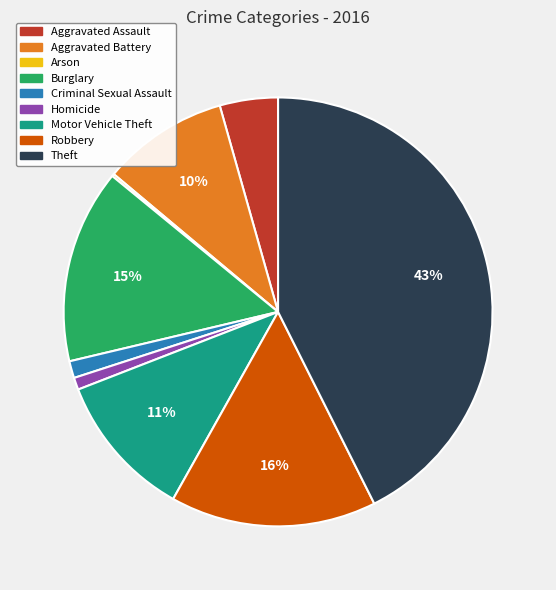

Between Burglary and Aggravated Assault, which is larger?

Burglary